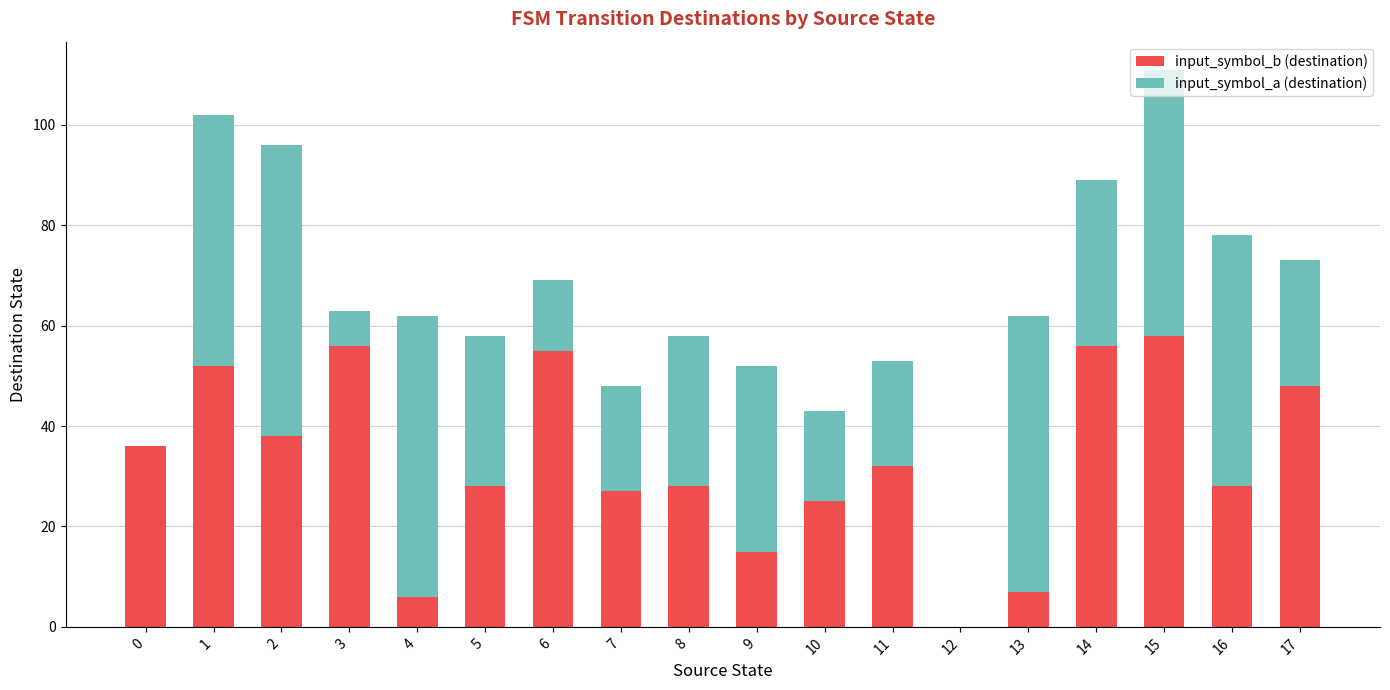

The value of input_symbol_b (destination) at 6 is 93. True or false?

False